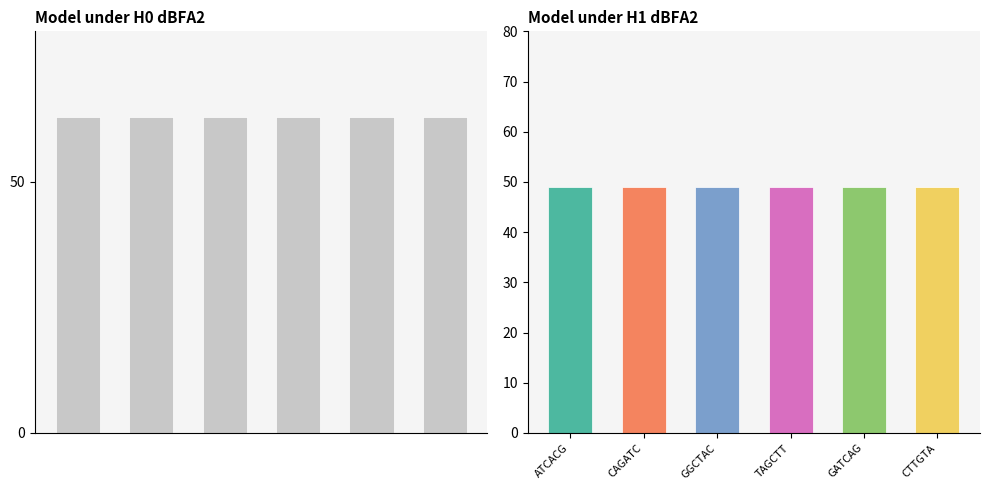

Reading left to right, extract all data points from this chart.

R1_bp_to_BC: ATCACG=63	CAGATC=63	GGCTAC=63	TAGCTT=63	GATCAG=63	CTTGTA=63
R2_bp_to_BC: ATCACG=49	CAGATC=49	GGCTAC=49	TAGCTT=49	GATCAG=49	CTTGTA=49